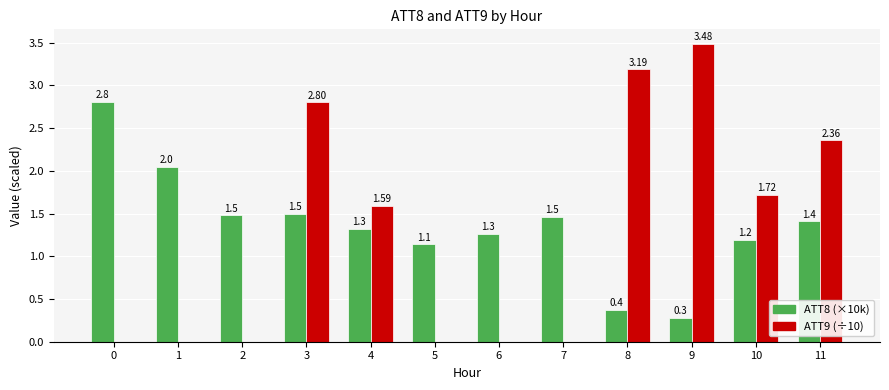

Is it true that ATT8 (×10k) equals 0.4 at 8?

True